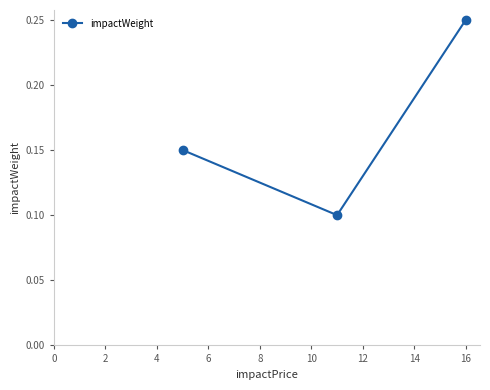

What is the sum of all values?

0.5